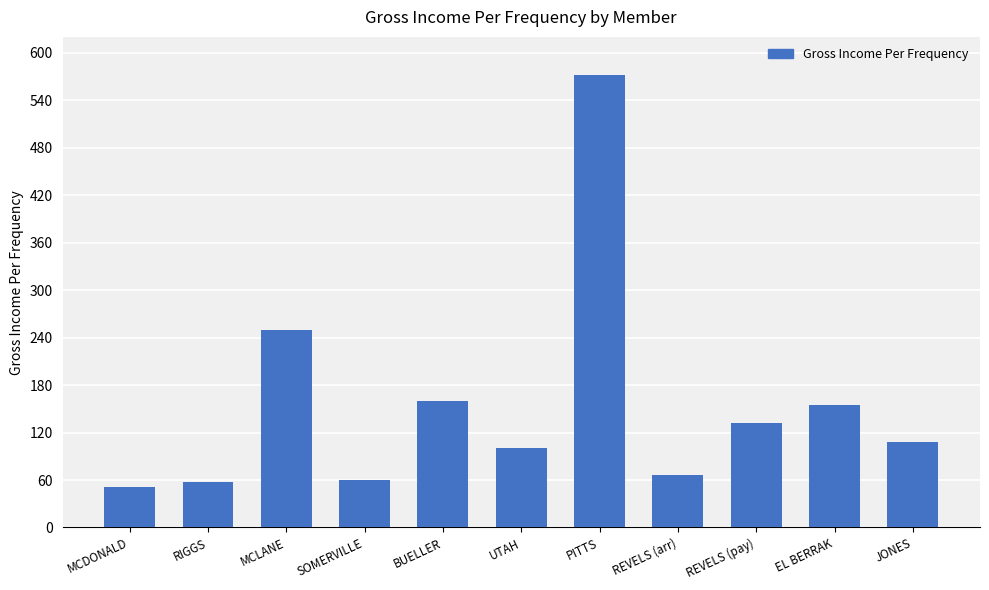

The value at REVELS (arr) is 93.7. True or false?

False